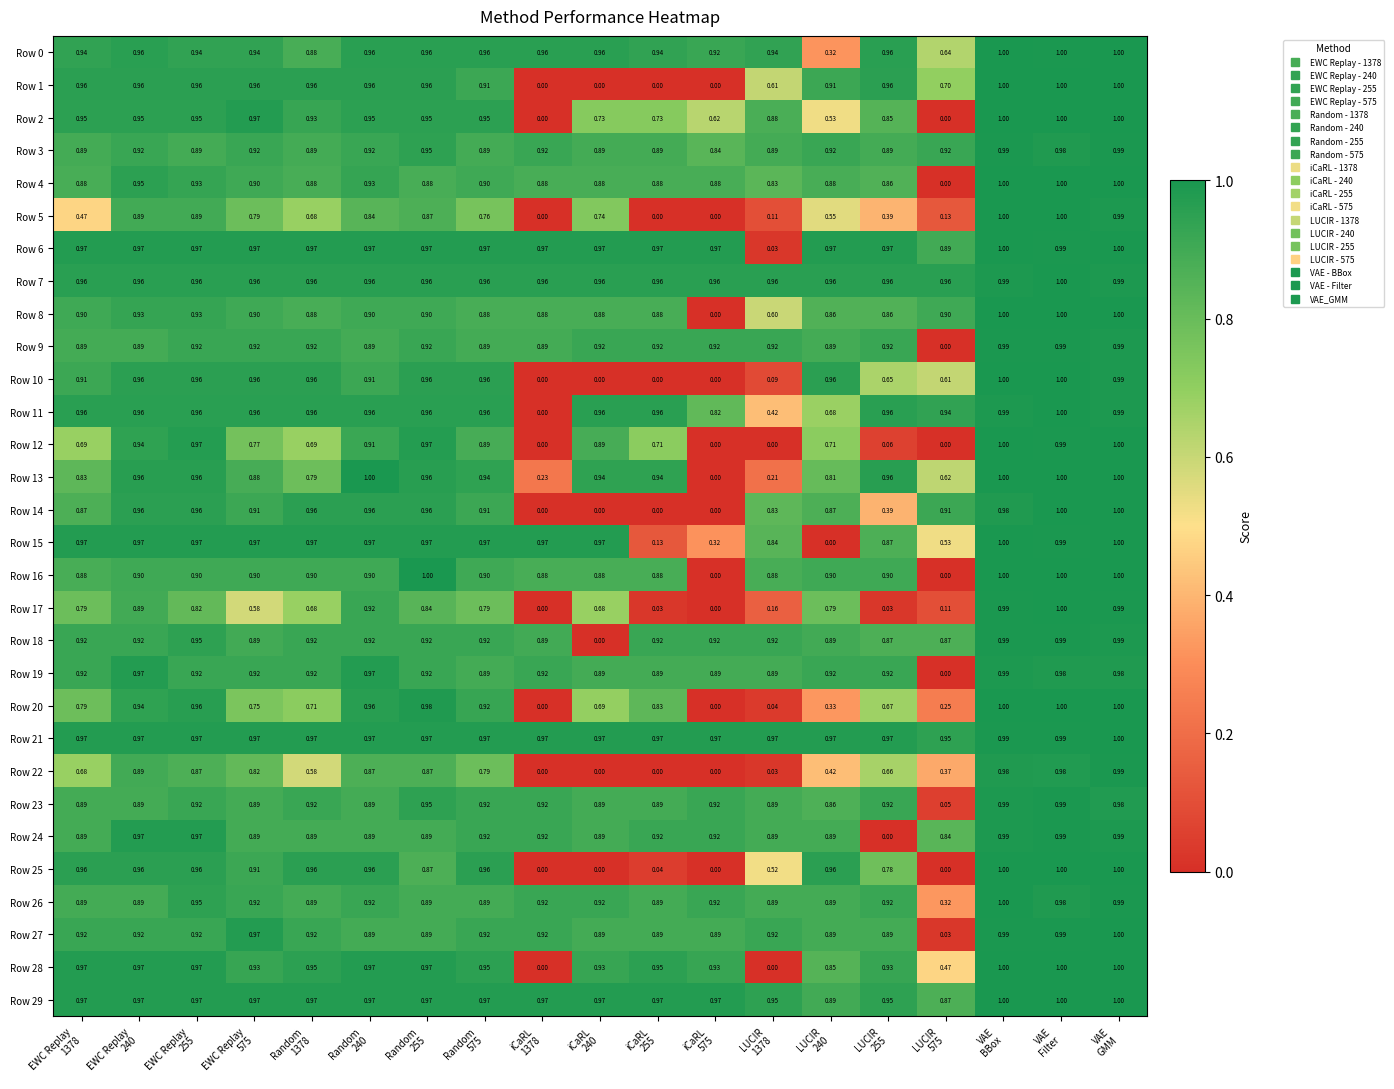

What is the difference between the highest and lowest values at EWC Replay
255?

0.2